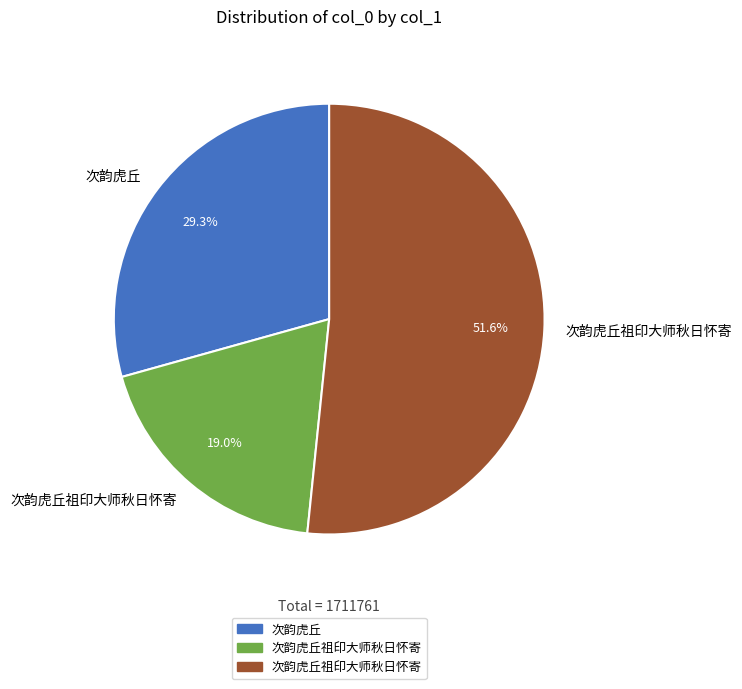

Is there any slice that represents more than half of the pie?

Yes